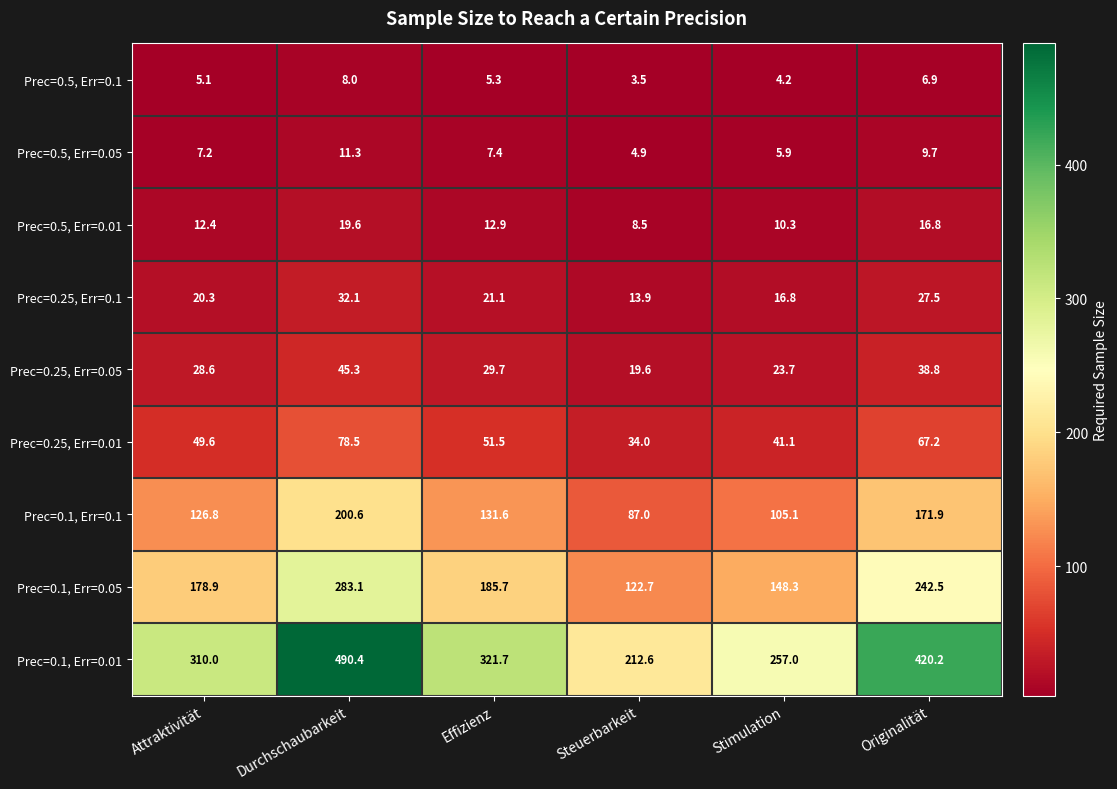

Between Attraktivität and Originalität, which series saw the biggest shift?

Prec=0.1, Err=0.01